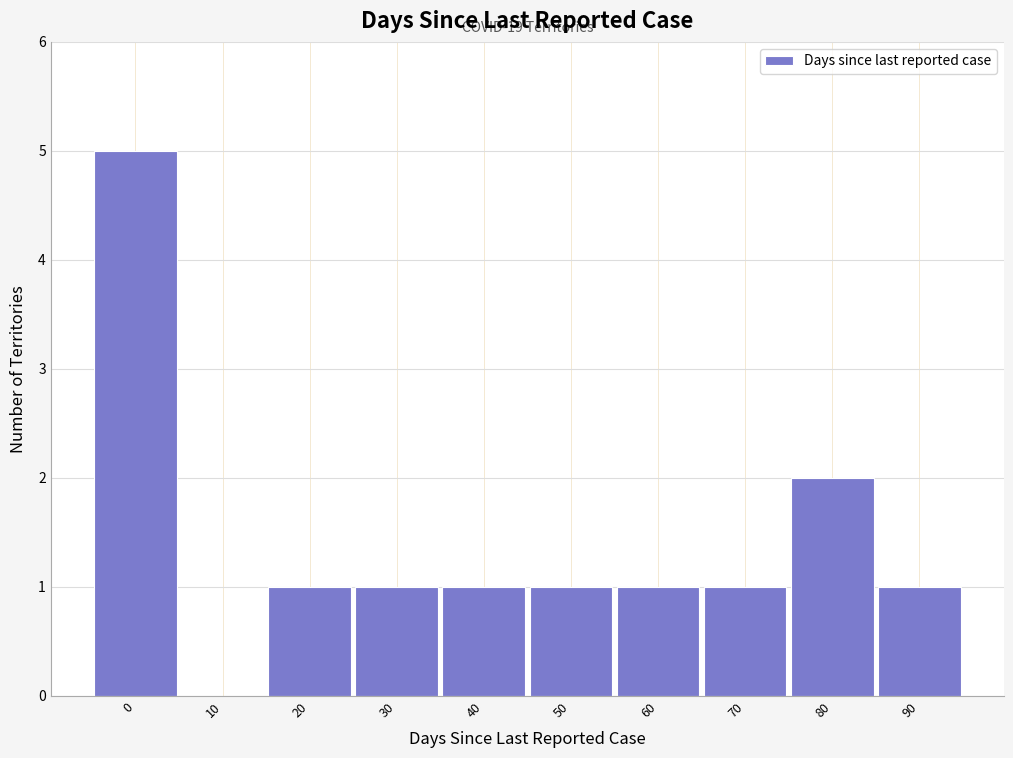

Reading left to right, transcribe all the data shown in this chart.

0=5	10=0	20=1	30=1	40=1	50=1	60=1	70=1	80=2	90=1